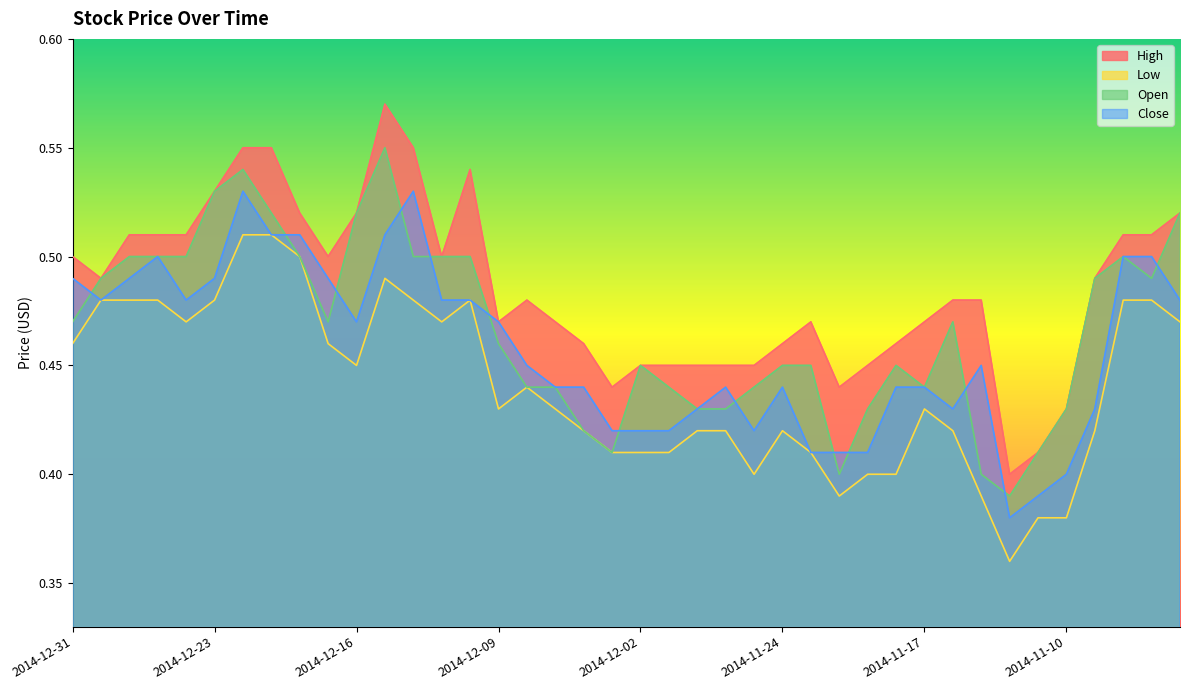

What is the sum of the Open values at 2014-11-14 and 2014-12-08?

0.9